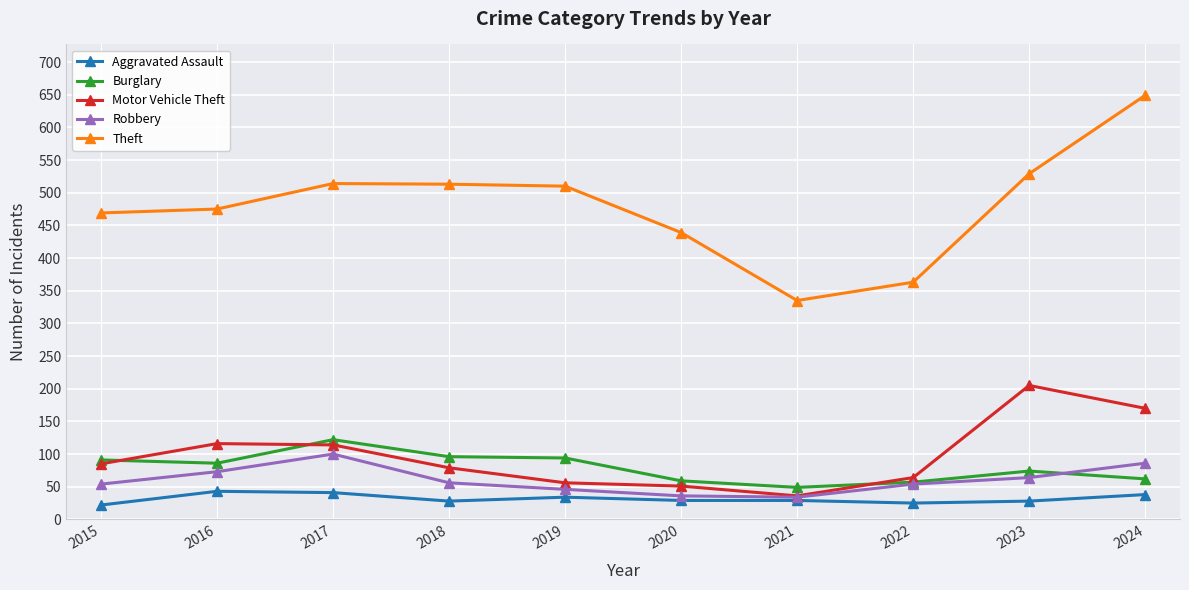

True or false: Motor Vehicle Theft has more than 0 points higher than both neighbors.

True